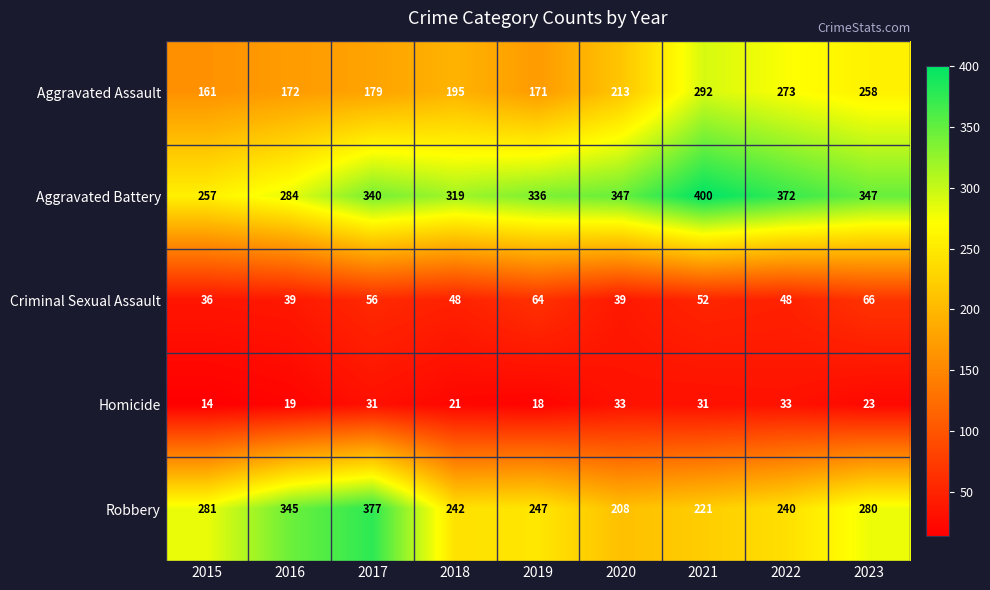

What value does the Criminal Sexual Assault series have at 2020, to the nearest 10?

40